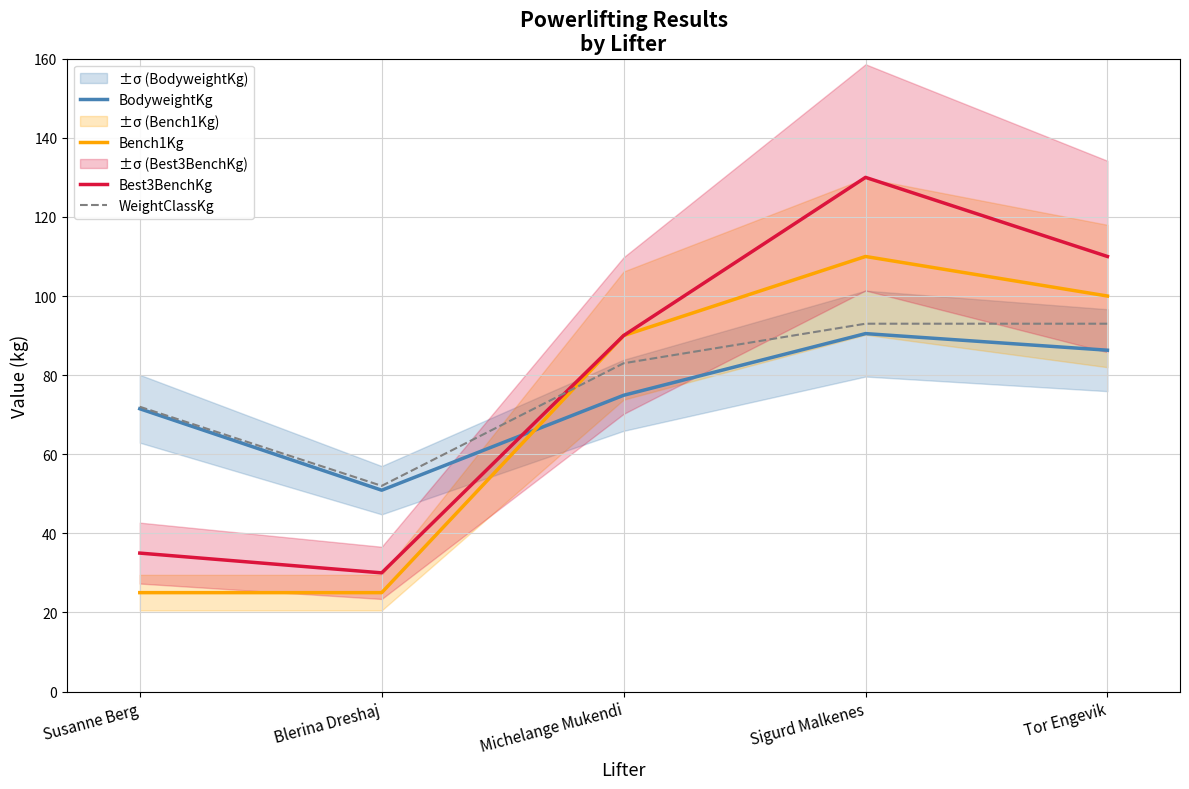

What is the label of the 3rd point from the left?

Michelange Mukendi